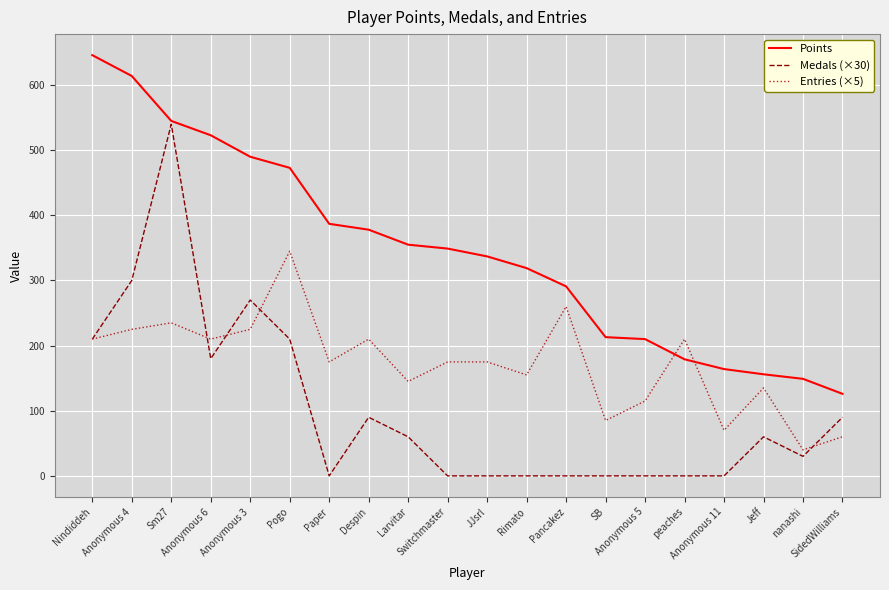

True or false: Points and Entries (×5) intersect in this chart.

True